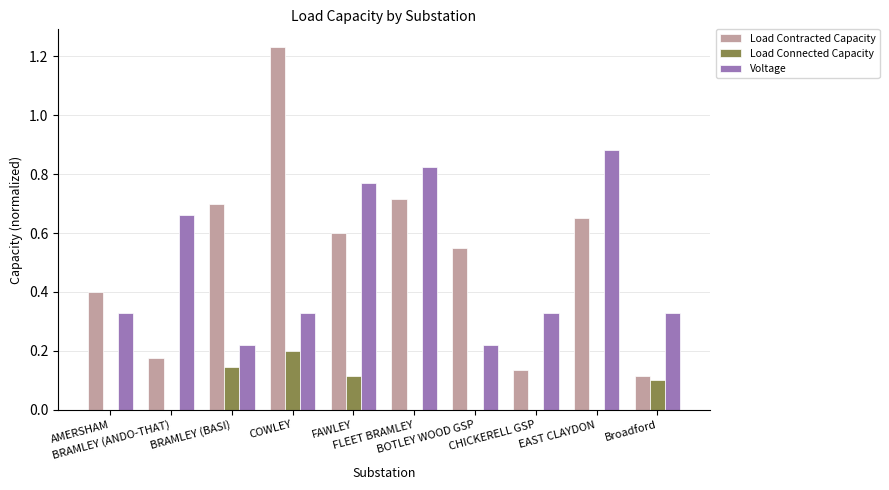

Count the Voltage values in the range 0 to 1.

10